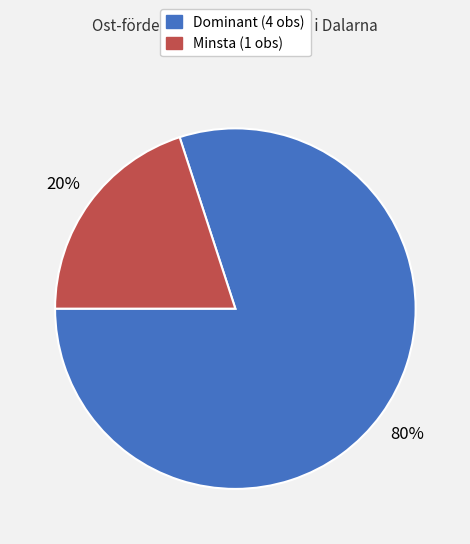

Does any single category account for the majority?

Yes